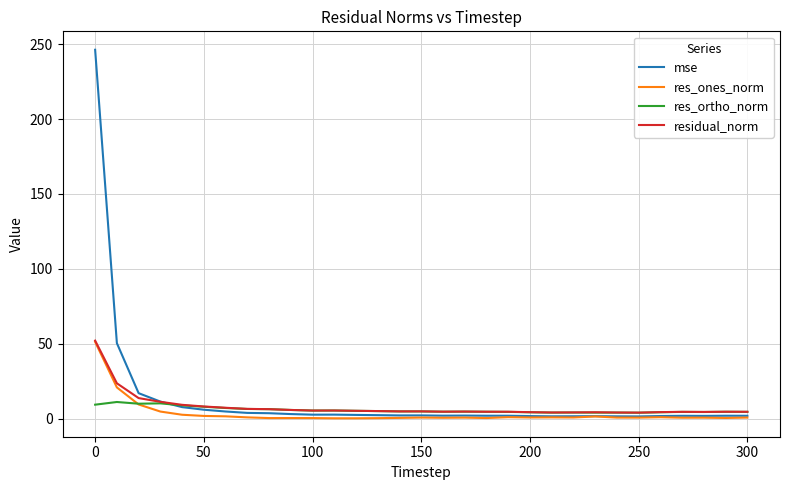

What is the greatest value displayed?

246.4